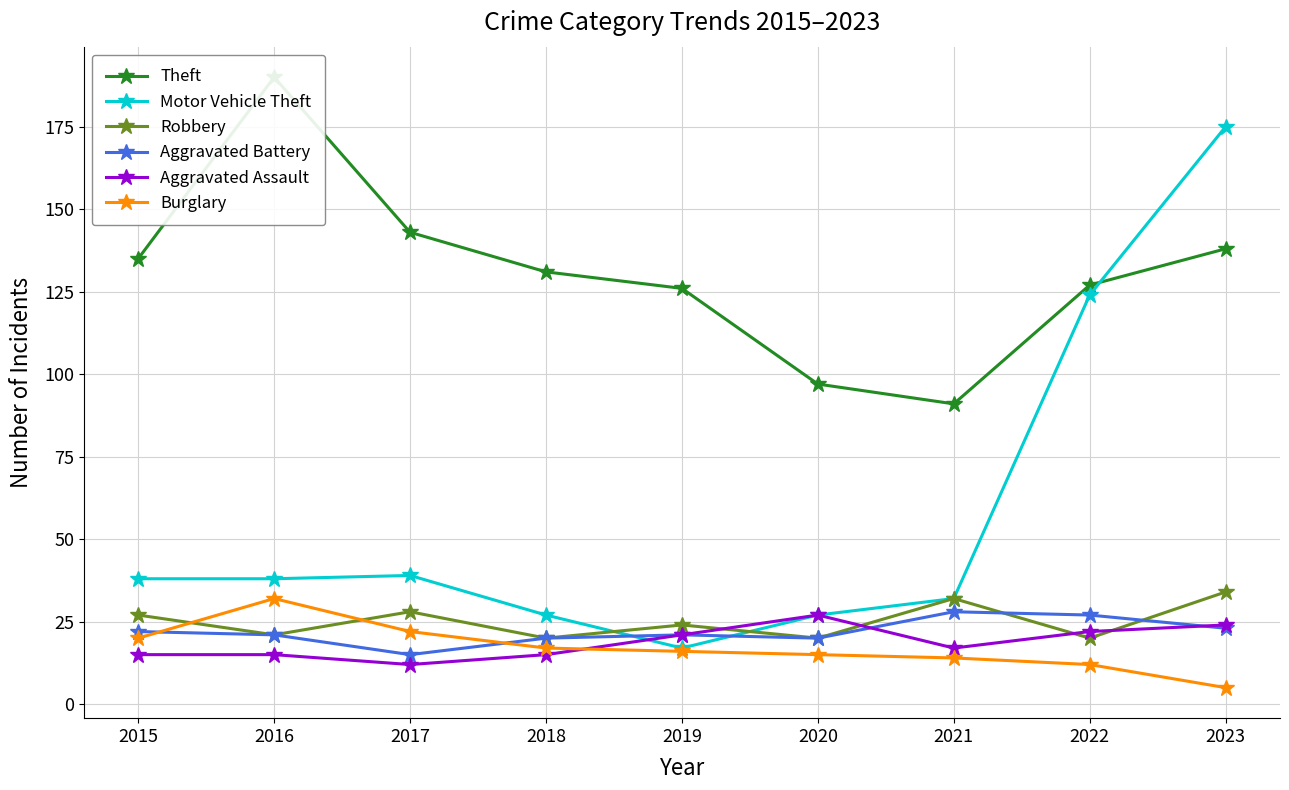

Where is the first local maximum for Theft?

2016